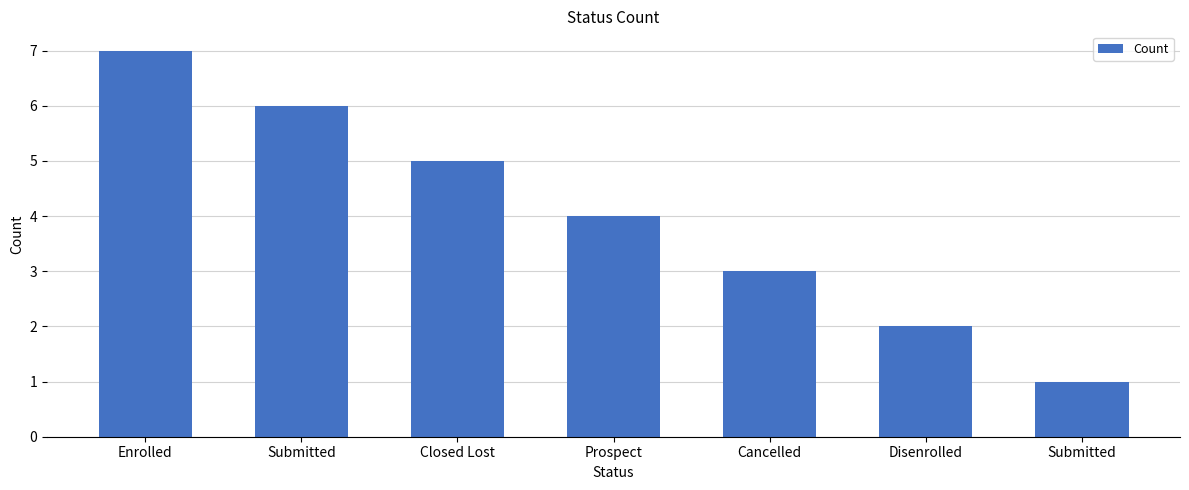

Reading left to right, transcribe all the data shown in this chart.

7	6	5	4	3	2	1